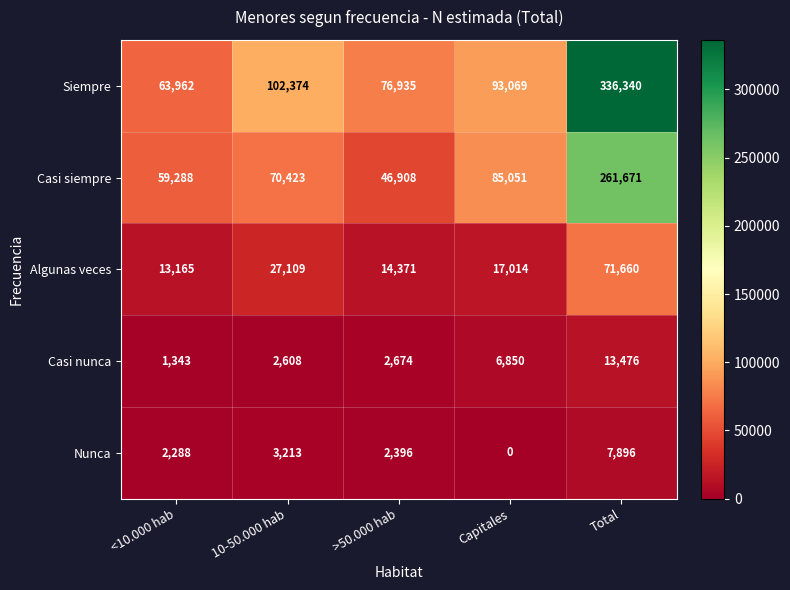

True or false: Casi siempre has a value of 85051 at Capitales.

True